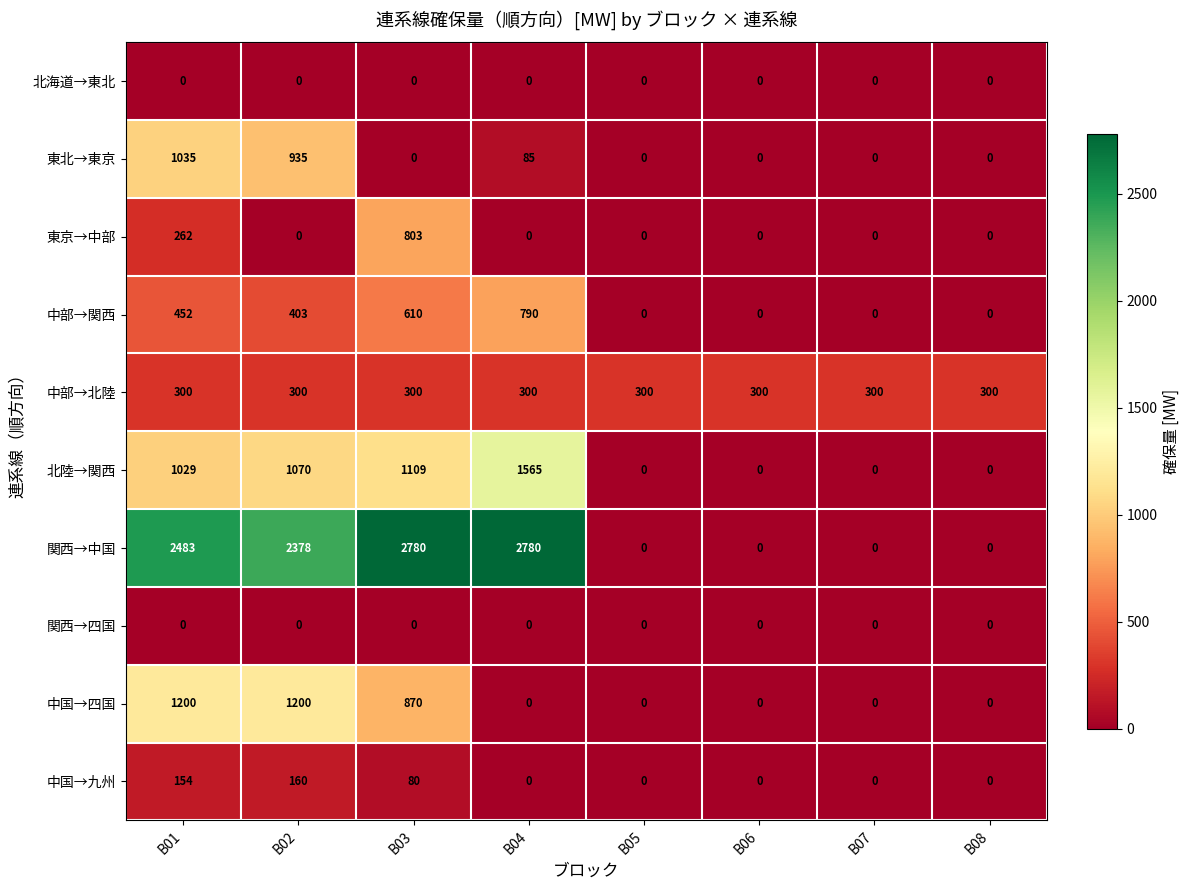

Which series has the largest range (max minus min)?

関西→中国